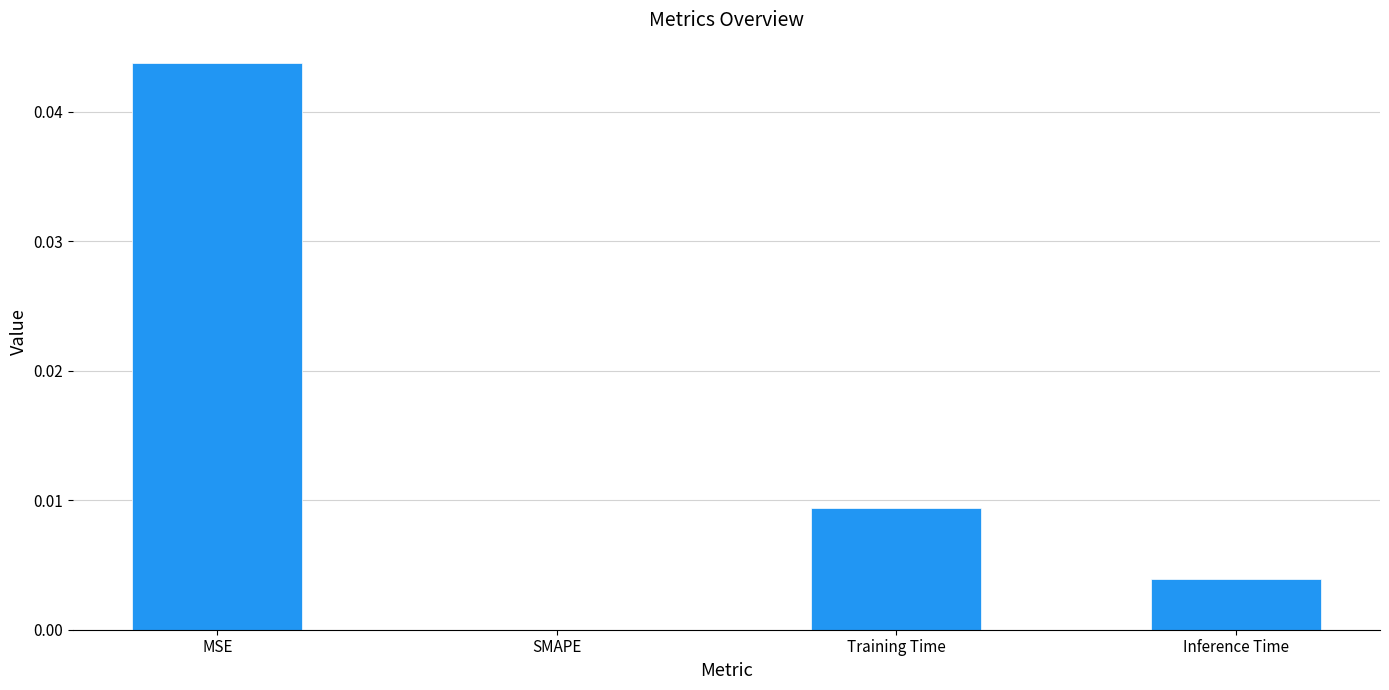

What is the sum of all values?

0.1